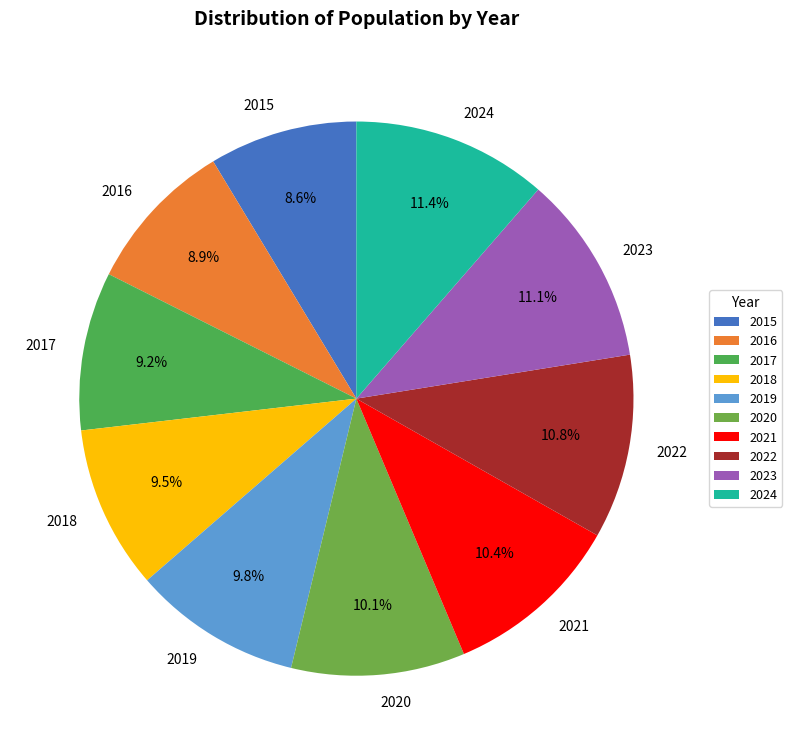

What is the ratio of the value at 2015 to the value at 2021?

0.8